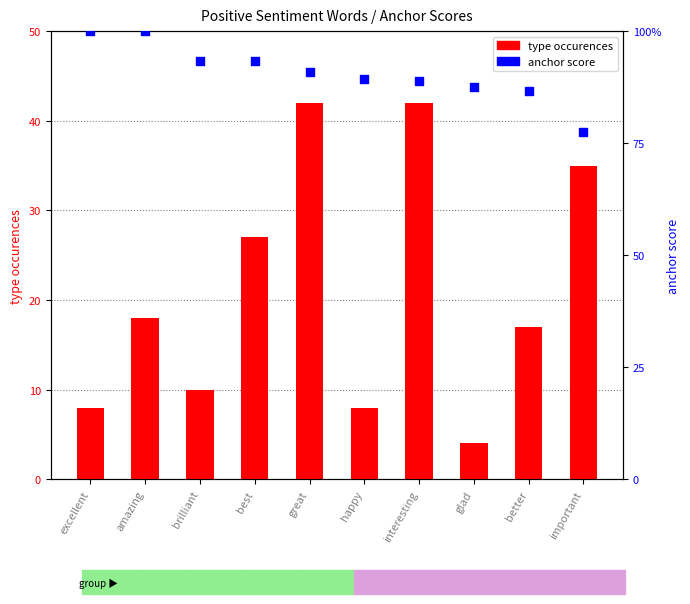

Which series has the largest total across all categories?

type occurences